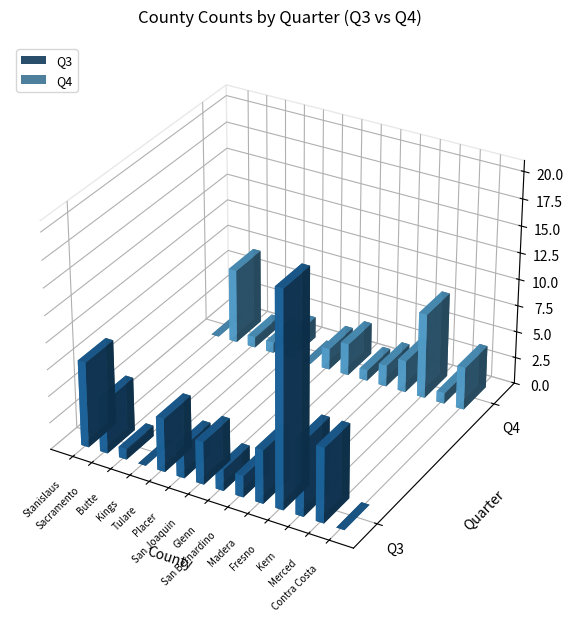

What is the spread (max minus min) of values at Sacramento?

2